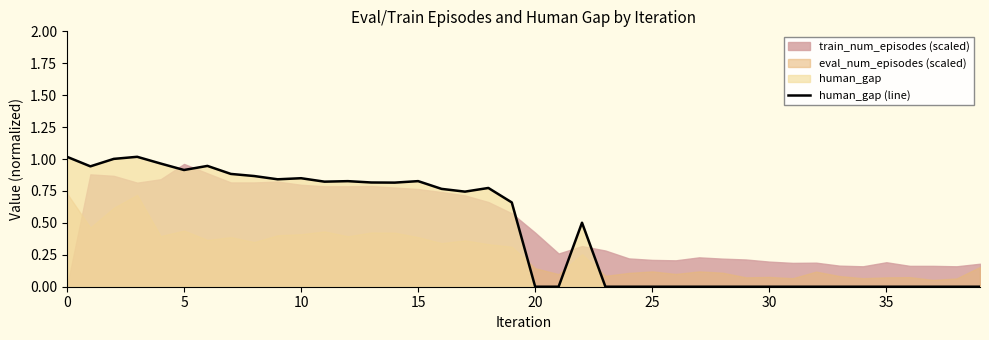

Reading left to right, extract all data points from this chart.

1.0	0.9	1.0	1.0	1.0	0.9	0.9	0.9	0.9	0.8	0.8	0.8	0.8	0.8	0.8	0.8	0.8	0.7	0.8	0.7	0.0	0.0	0.5	0.0	0.0	0.0	0.0	0.0	0.0	0.0	0.0	0.0	0.0	0.0	0.0	0.0	0.0	0.0	0.0	0.0